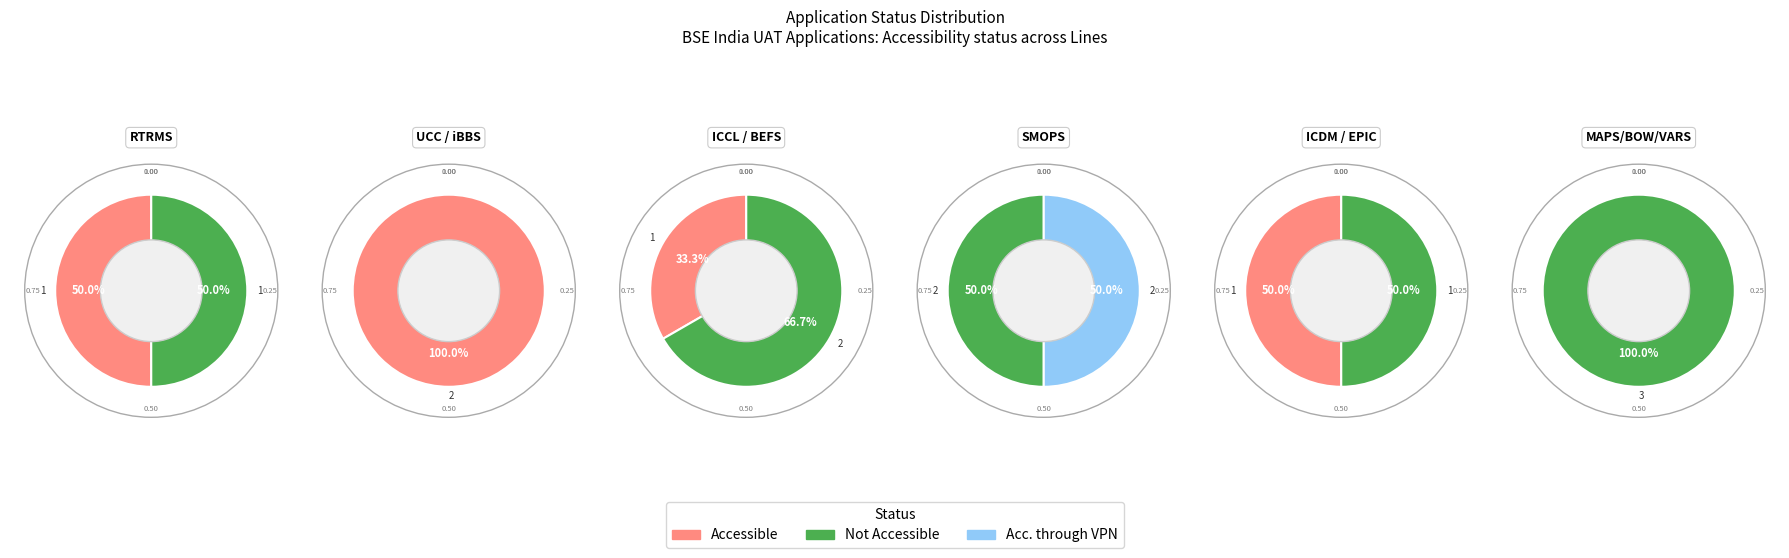

Is the sum of Accessible through VPN and Not Accessible greater than half?

Yes